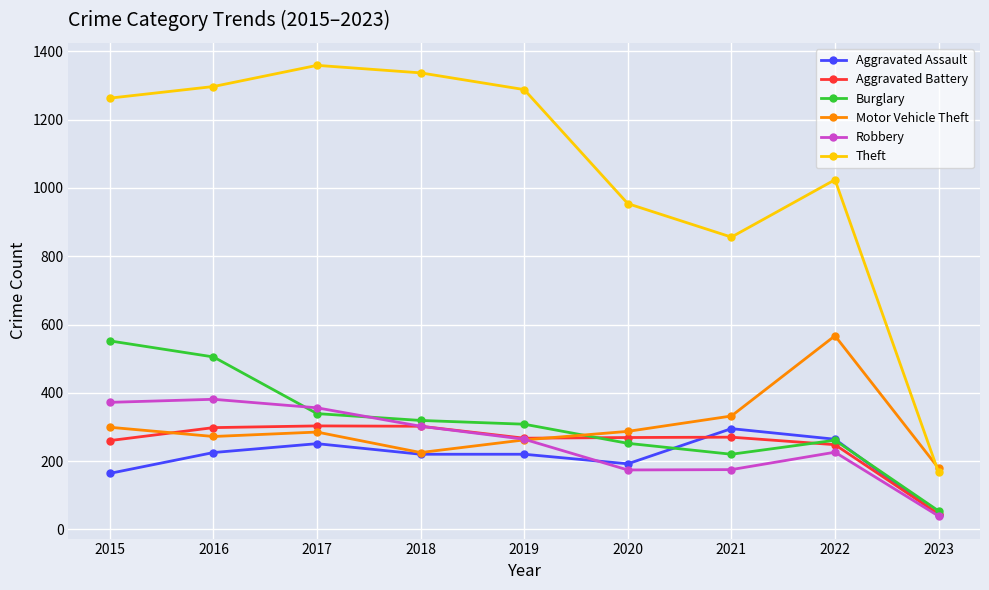

At how many categories does at least one series exceed 689?

8